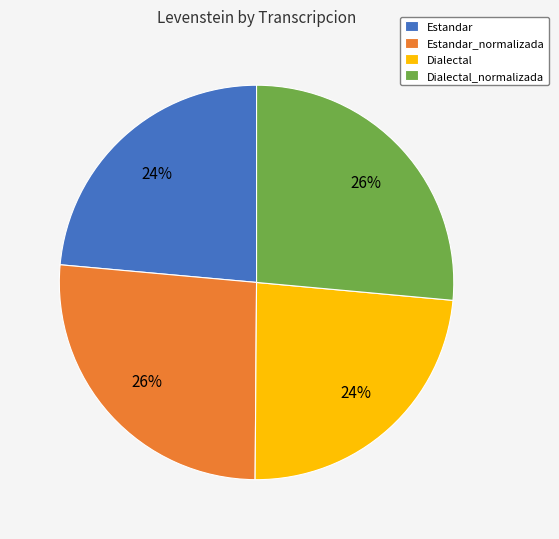

Is Estandar_normalizada the majority of the pie?

No